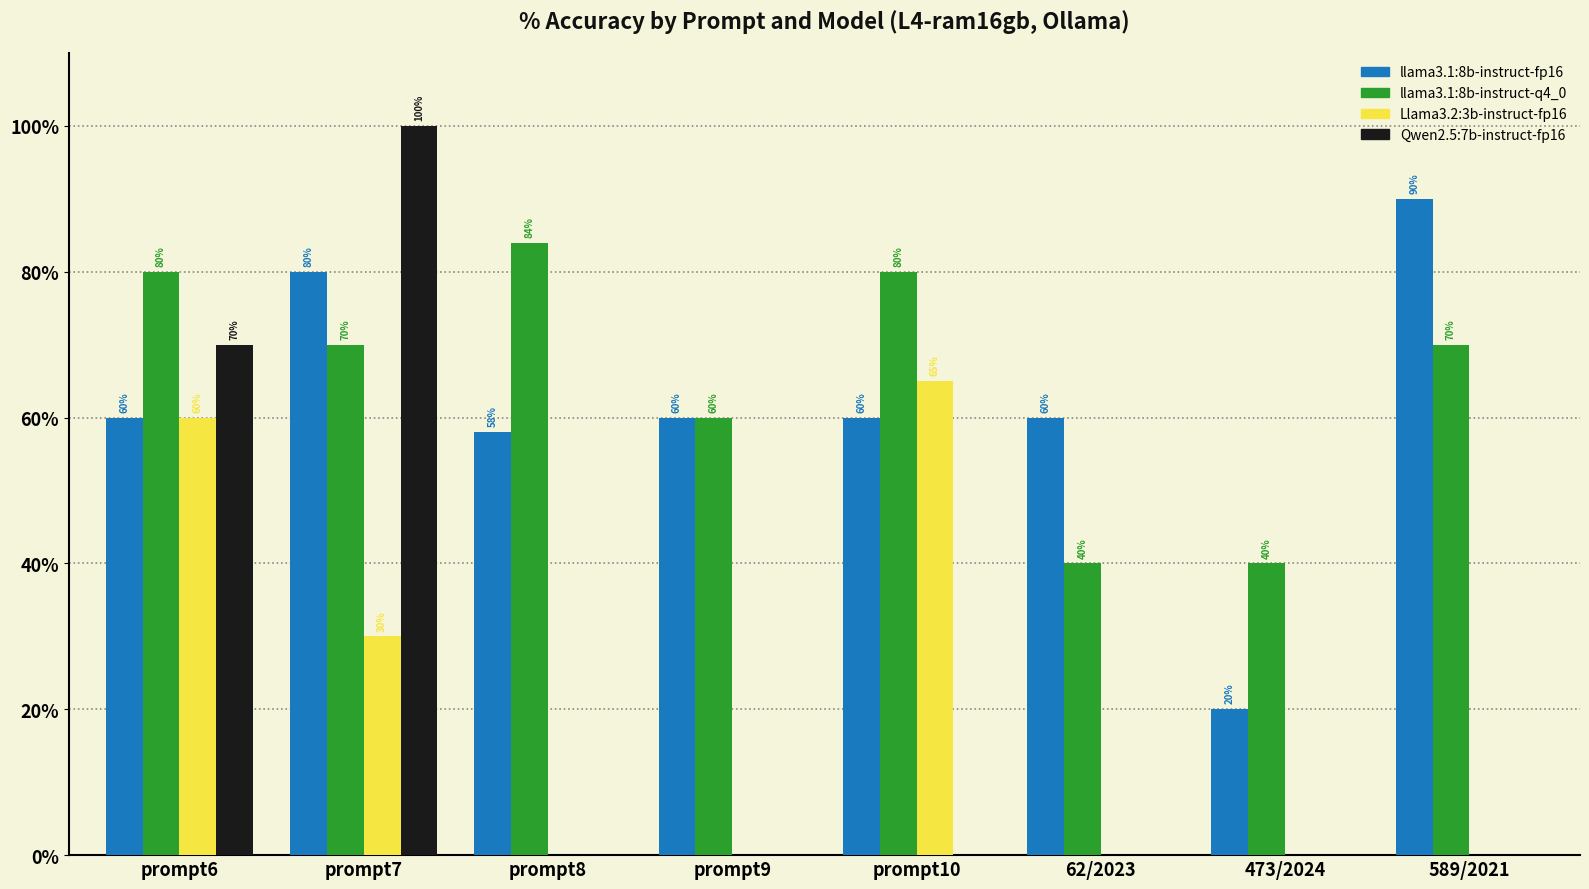

The value of llama3.1:8b-instruct-q4_0 at 62/2023 is 28. True or false?

False